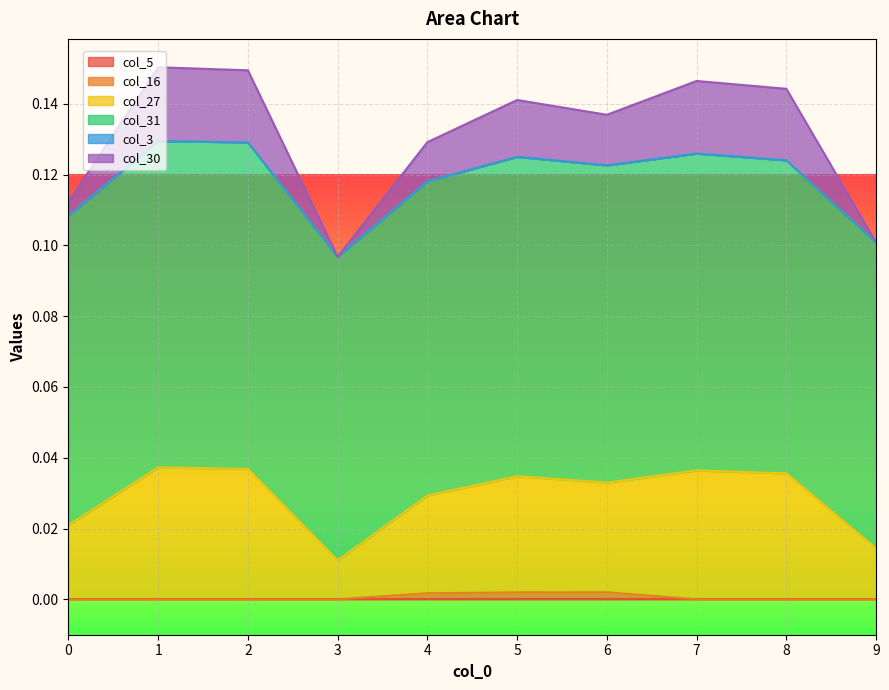

How many positive values does the col_16 series have?

3